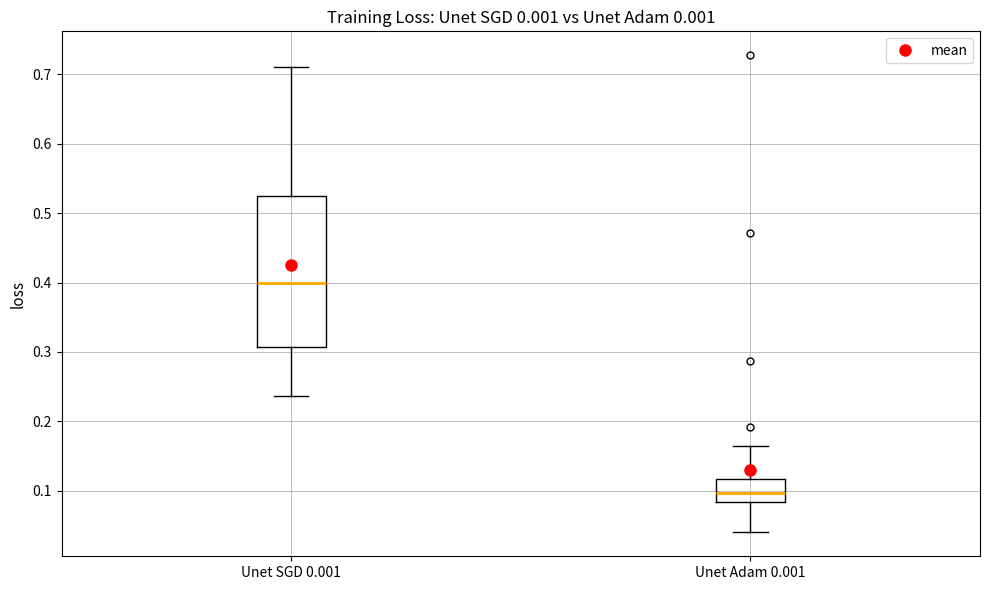

Reading left to right, read every box against the y-axis: the position of its median line, the range the box covers, and the ends of its whiskers. The values are not printed on the chart, so give them approximately, as read against the axis.

Unet SGD 0.001: median 0.40, box 0.31 to 0.52, whiskers 0.24 to 0.71
Unet Adam 0.001: median 0.10, box 0.08 to 0.12, whiskers 0.04 to 0.16